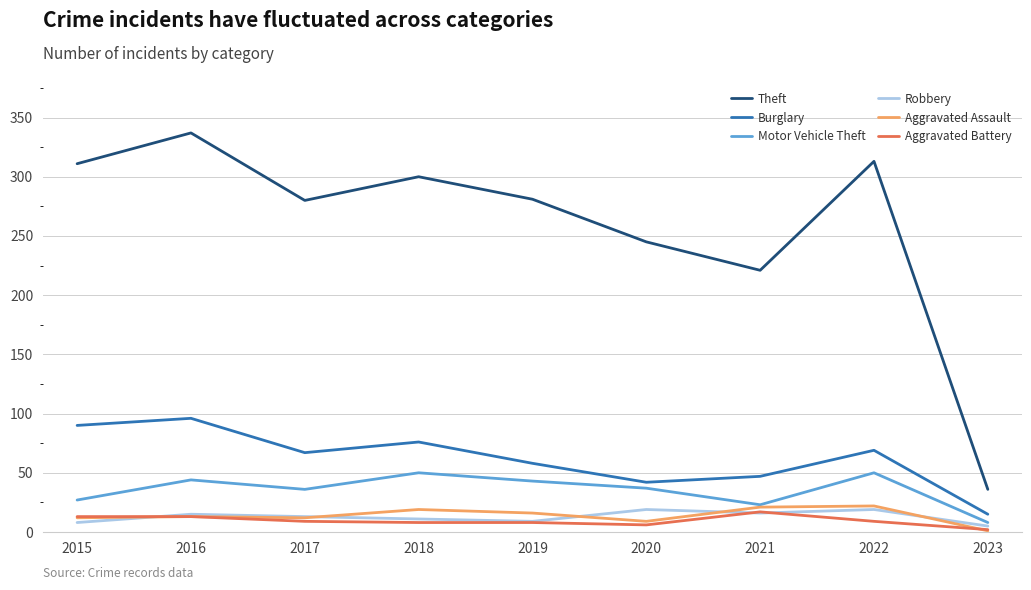

How many interior local valleys does the Motor Vehicle Theft series have?

2